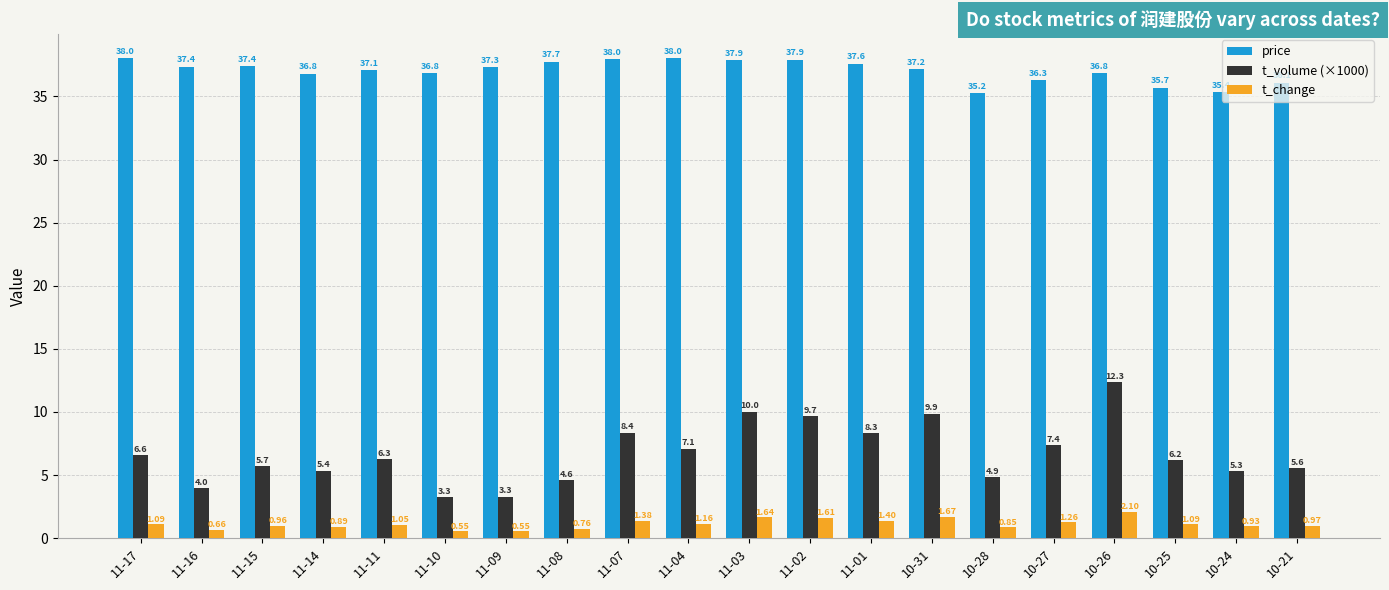

How many groups of bars are there?

20